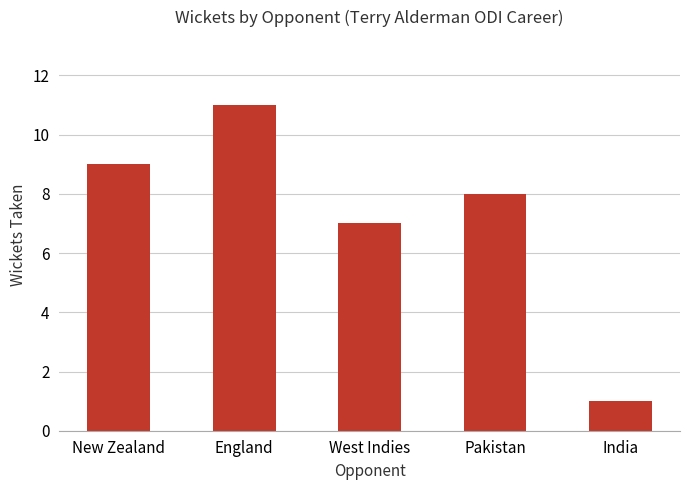

What is the difference between the maximum and minimum values?

10